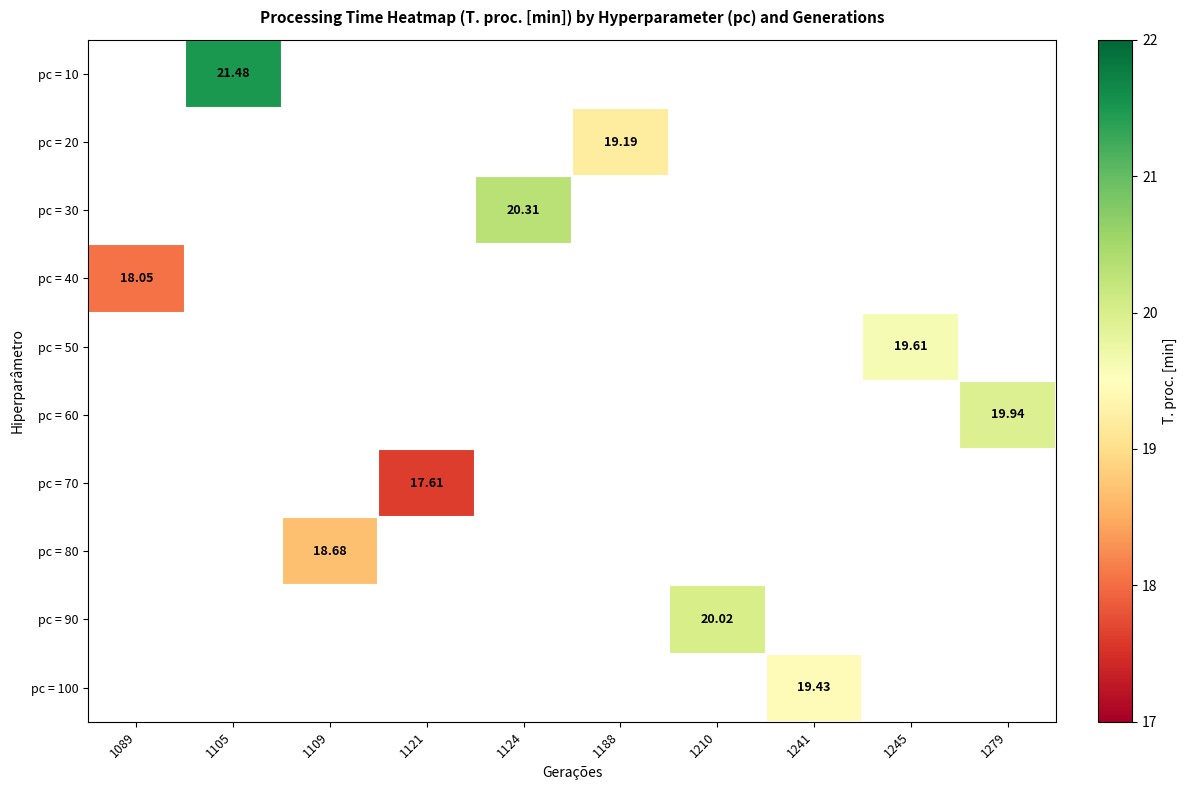

What is the maximum value shown in the chart?

21.5